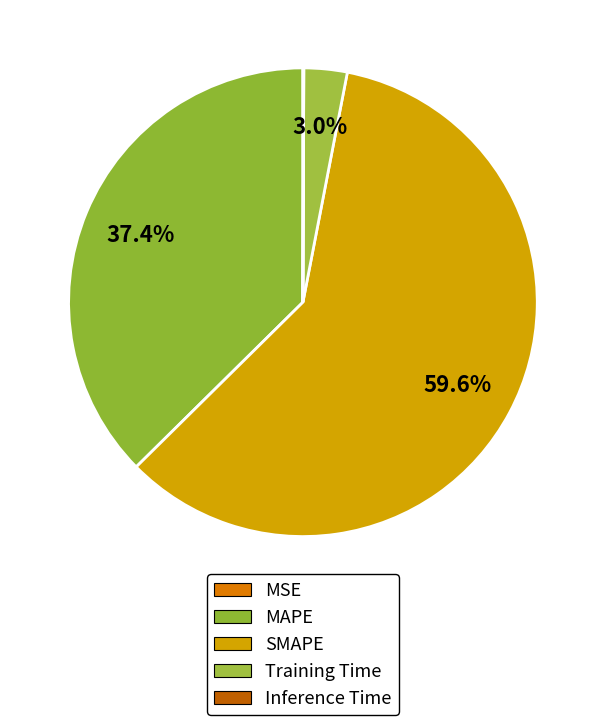

What is the smallest slice in the pie chart?

MSE